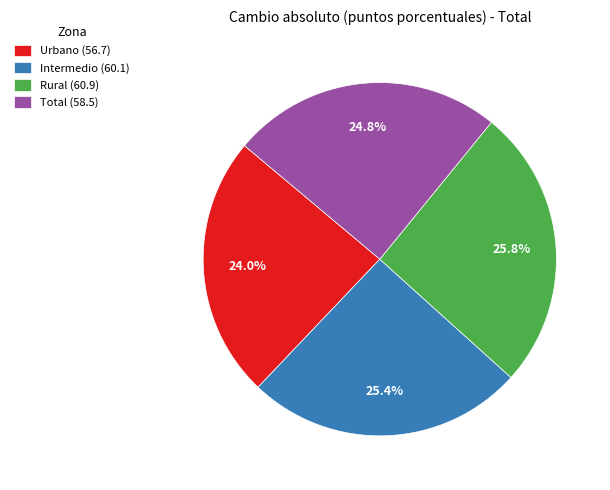

Is there a majority slice in this chart?

No